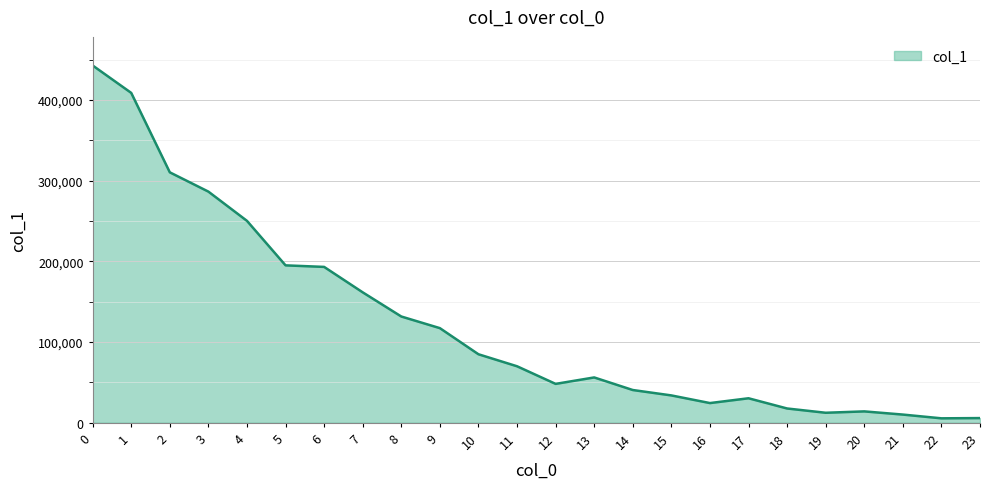

The value at 1 is 408783. True or false?

True